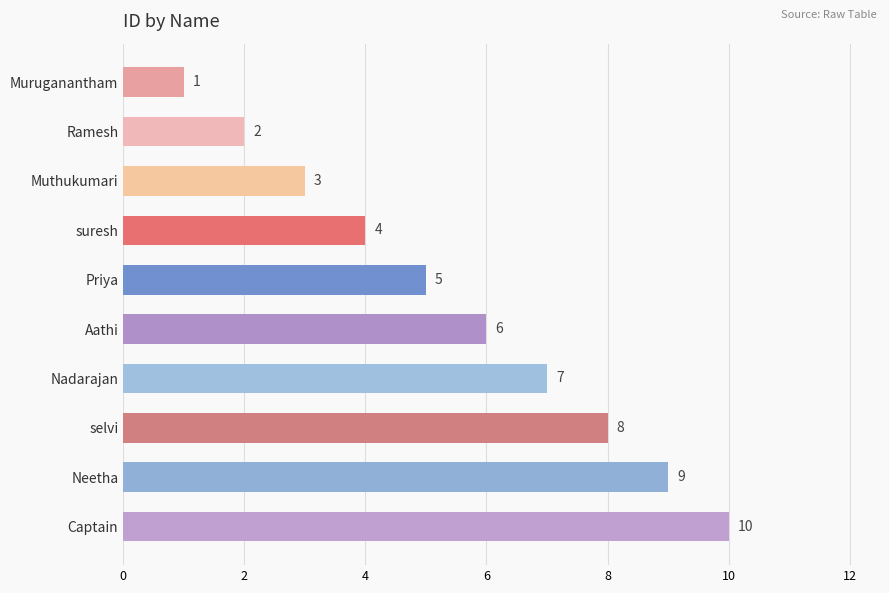

What position from the top is Nadarajan?

7